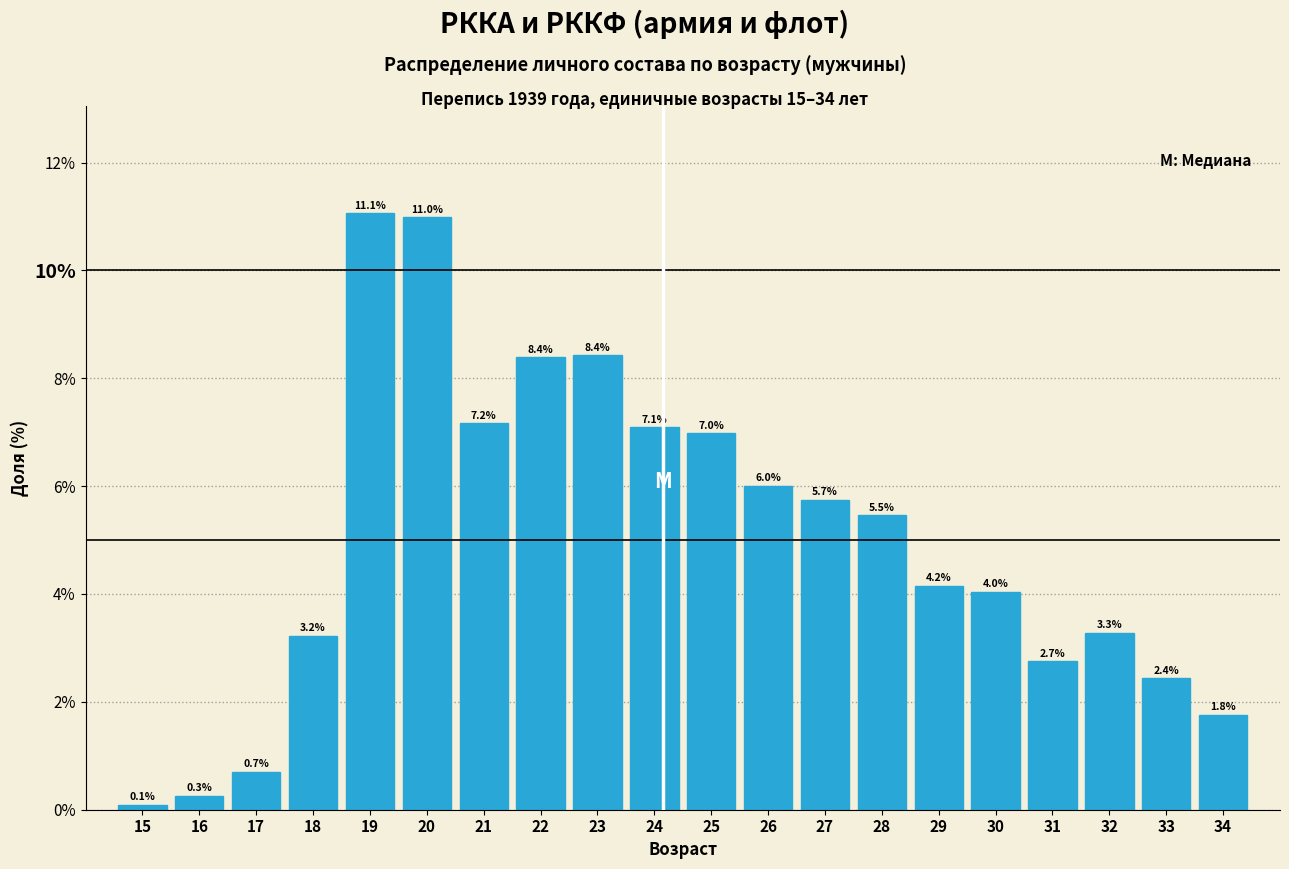

Reading right to left, what are all the values shown in this chart?

34=1.8	33=2.4	32=3.3	31=2.7	30=4.0	29=4.2	28=5.5	27=5.7	26=6.0	25=7.0	24=7.1	23=8.4	22=8.4	21=7.2	20=11.0	19=11.1	18=3.2	17=0.7	16=0.3	15=0.1